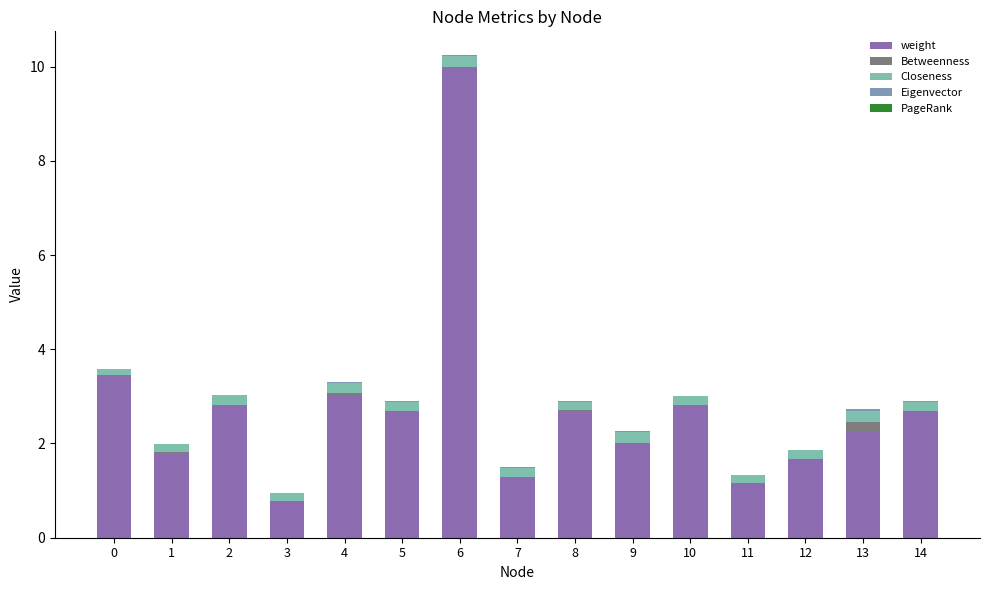

Does the chart contain stacked bars?

Yes